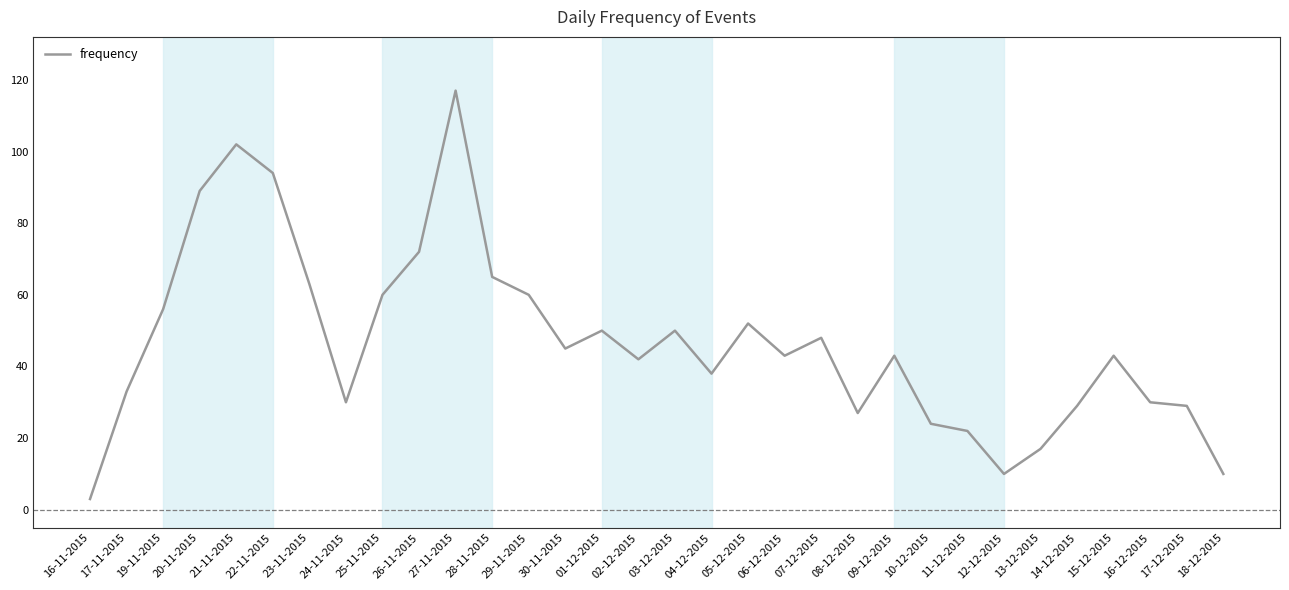

The value at 18-12-2015 is 10. True or false?

True